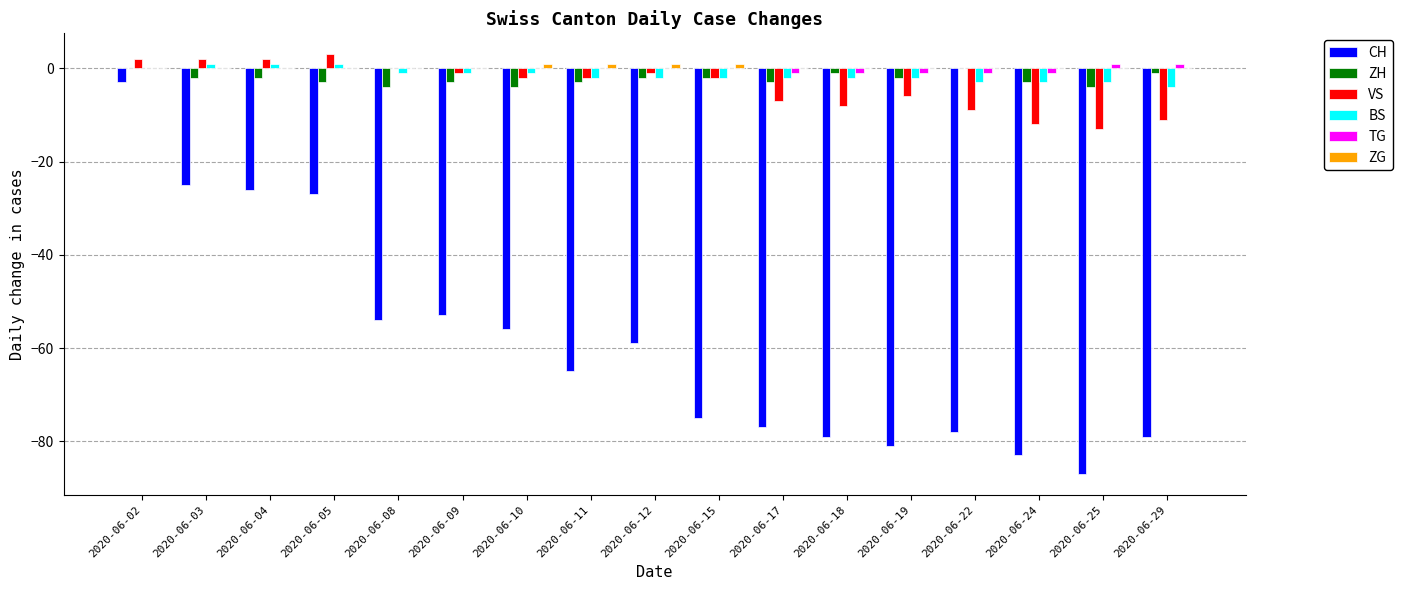

At which label does VS reach its peak?

2020-06-05